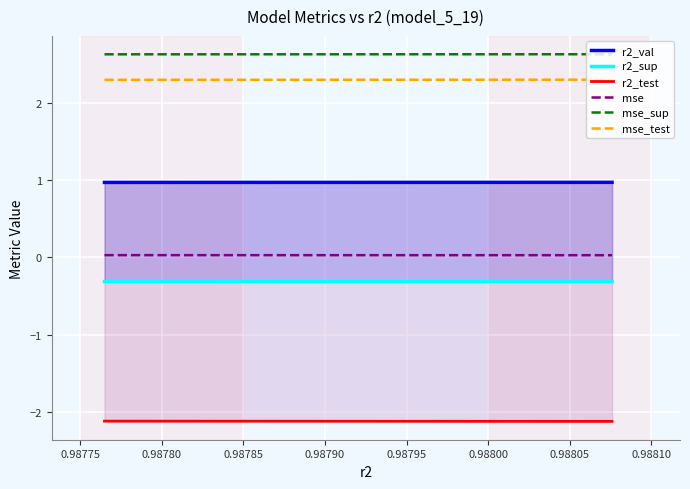

What are all the series names shown in the legend?

r2_val, r2_sup, r2_test, mse, mse_sup, mse_test